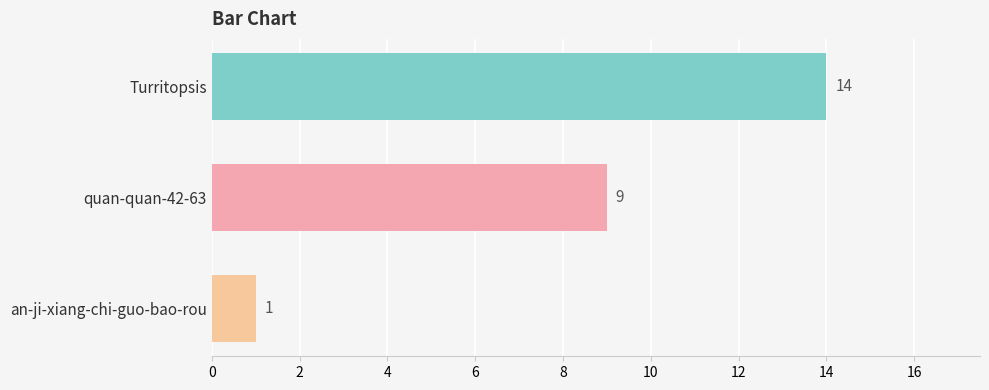

Rank the categories by value from highest to lowest.

Turritopsis, quan-quan-42-63, an-ji-xiang-chi-guo-bao-rou